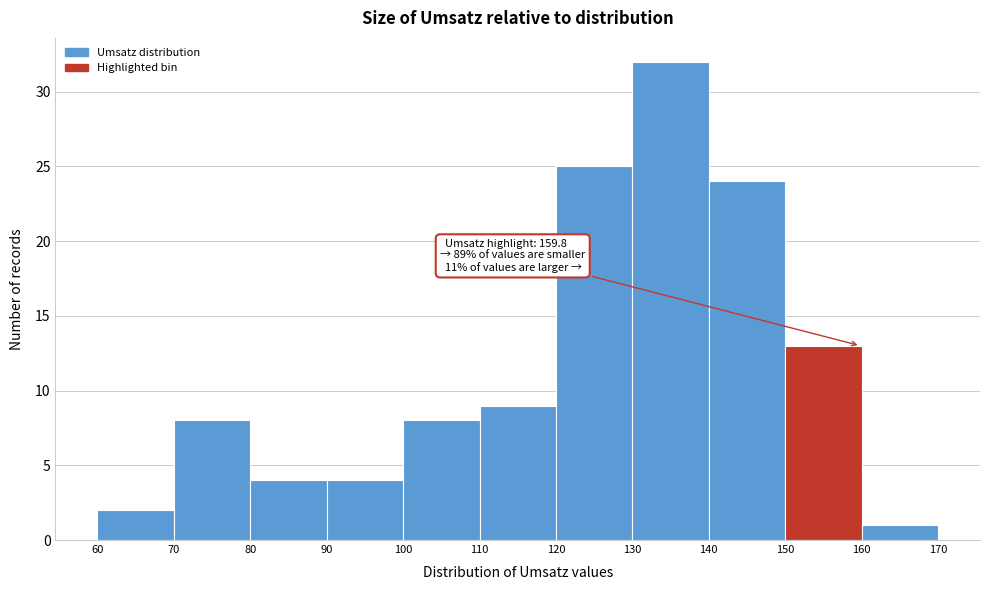

Over which range of the x-axis is the bar tallest?

130 to 140